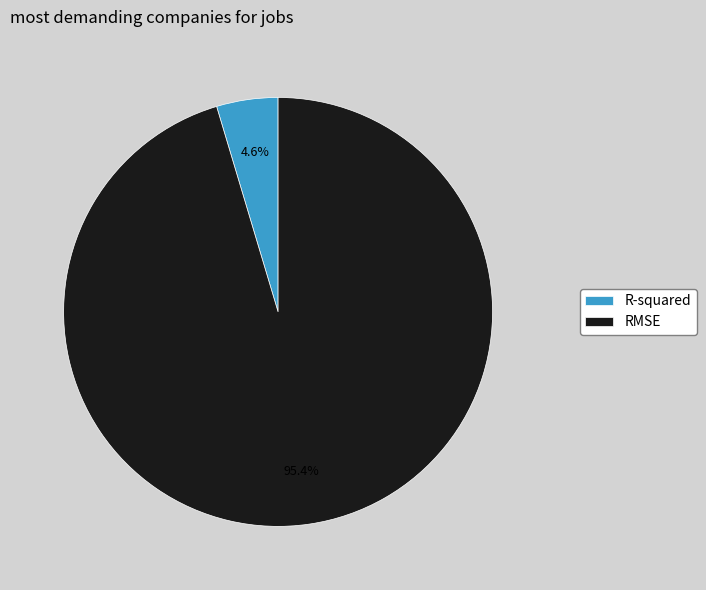

What percentage is NOT represented by RMSE?

4.6%